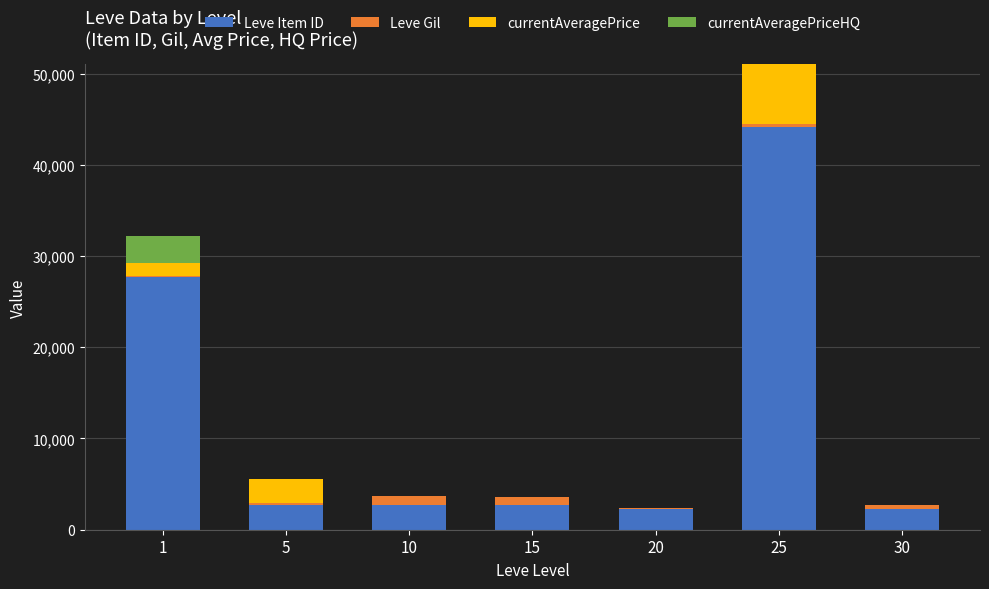

What is the maximum value for Leve Item ID?

44147